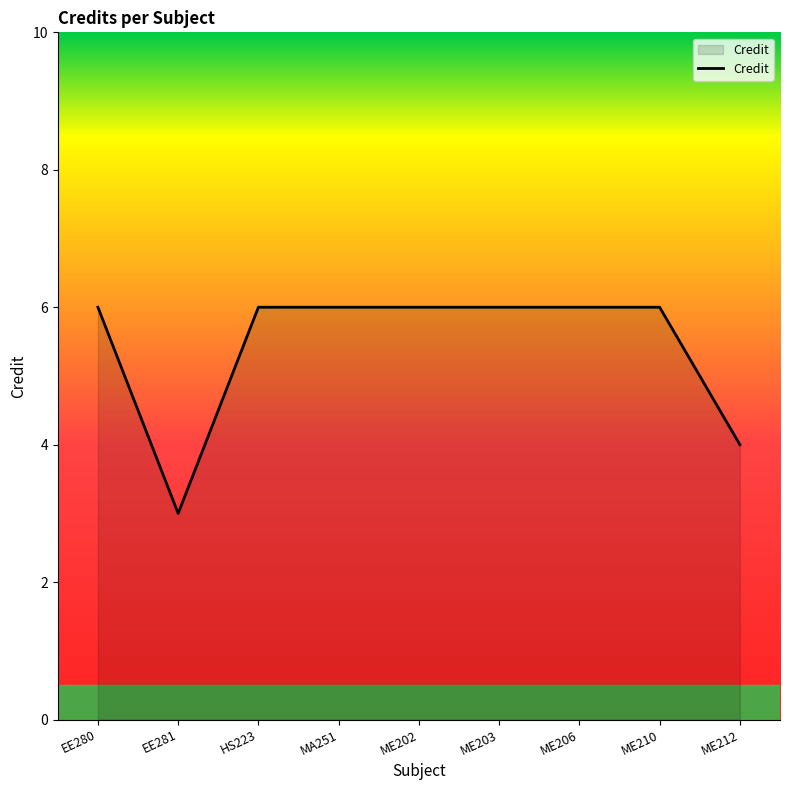

What position from the left is EE280?

1